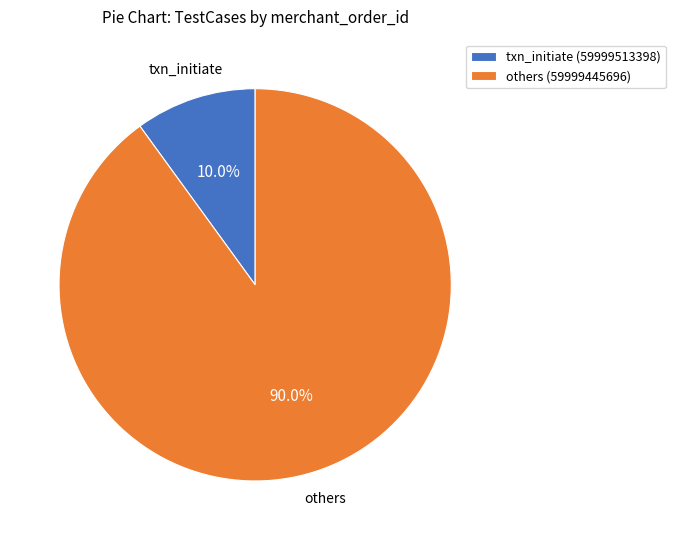

How many segments does this pie chart have?

2